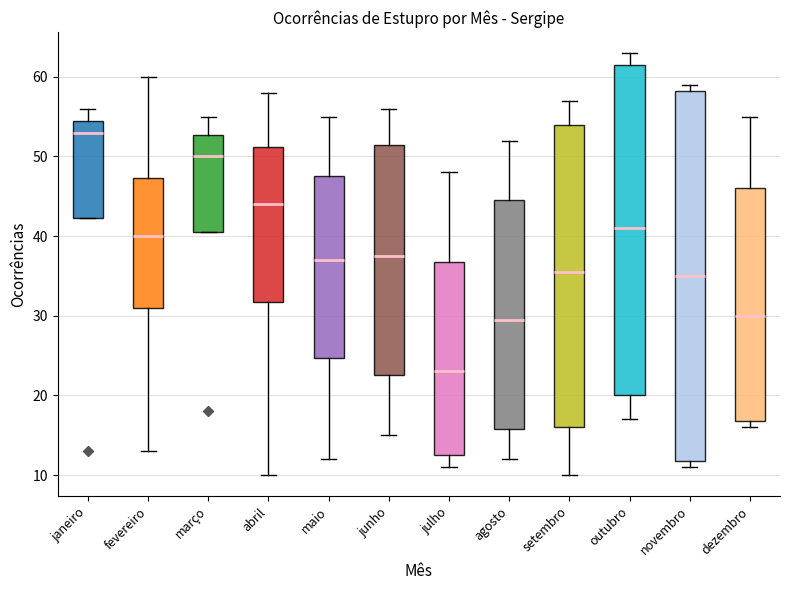

Reading left to right, transcribe this box plot: for each box, give where its median line is, the range the box spans, and where its two whiskers end, as read against the y-axis. The values are not printed on the chart, so give them approximately, as read against the axis.

janeiro: median 53, box 42 to 55, whiskers 42 to 56
fevereiro: median 40, box 31 to 47, whiskers 13 to 60
março: median 50, box 41 to 53, whiskers 41 to 55
abril: median 44, box 32 to 51, whiskers 10 to 58
maio: median 37, box 25 to 48, whiskers 12 to 55
junho: median 38, box 23 to 52, whiskers 15 to 56
julho: median 23, box 13 to 37, whiskers 11 to 48
agosto: median 30, box 16 to 45, whiskers 12 to 52
setembro: median 36, box 16 to 54, whiskers 10 to 57
outubro: median 41, box 20 to 62, whiskers 17 to 63
novembro: median 35, box 12 to 58, whiskers 11 to 59
dezembro: median 30, box 17 to 46, whiskers 16 to 55